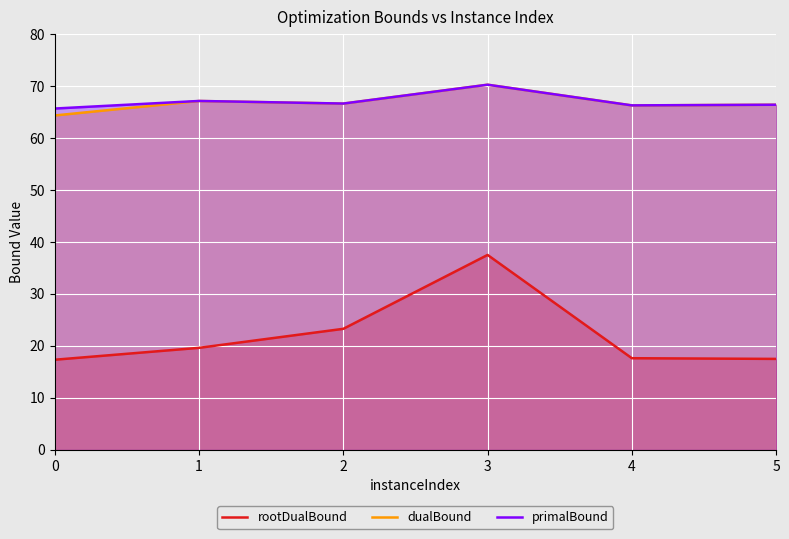

How many interior local peaks does the primalBound series have?

2